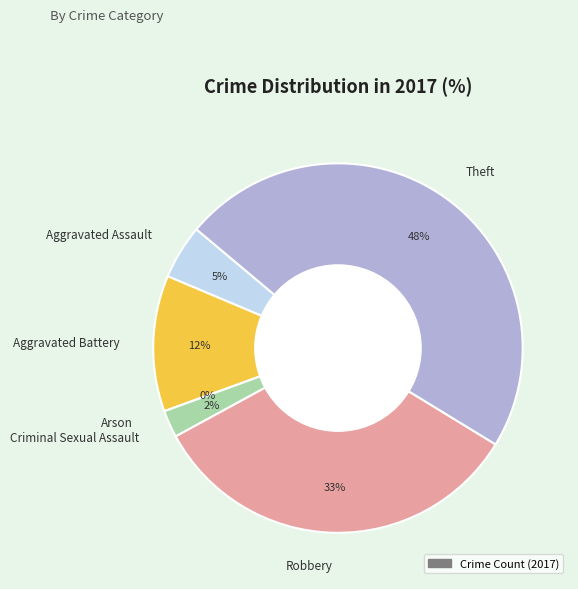

Which has a higher value, Criminal Sexual Assault or Theft?

Theft